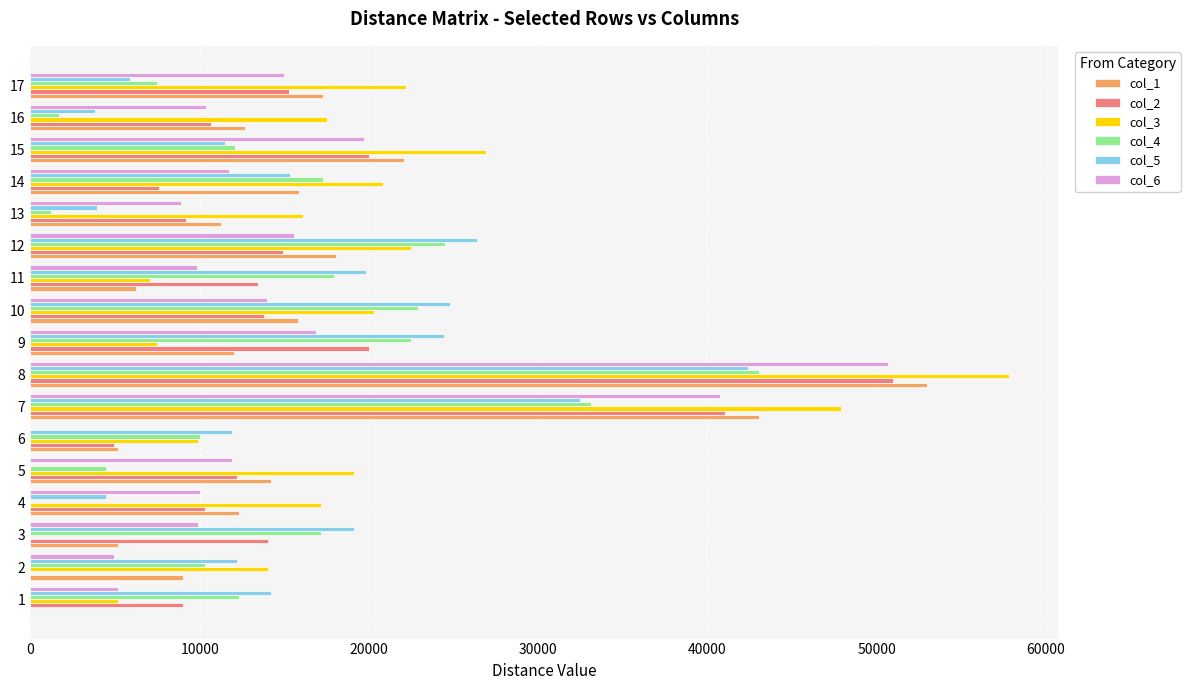

The value of col_3 at 6 is 15804.5. True or false?

False